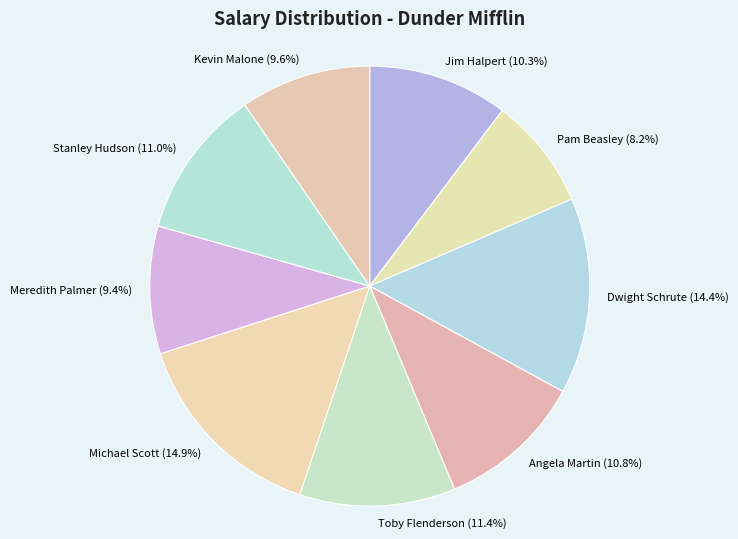

To the nearest percent, what is the combined percentage of Kevin Malone and Toby Flenderson?

21%